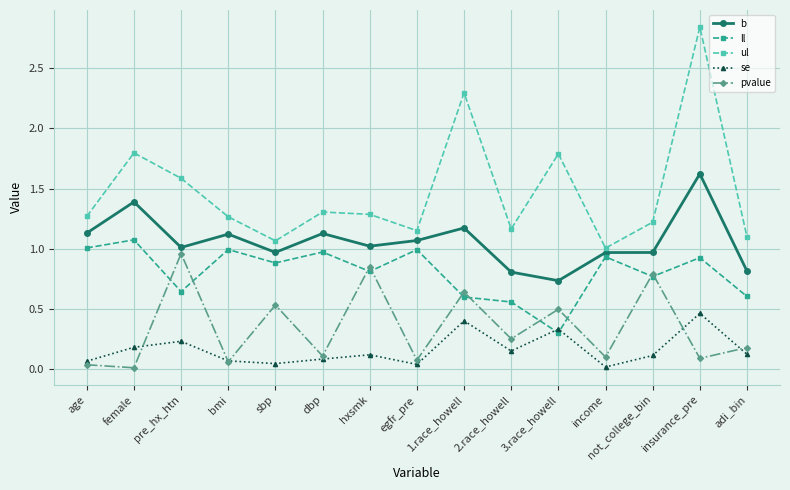

Is the value of b at pre_hx_htn greater than the value of ll at insurance_pre?

Yes